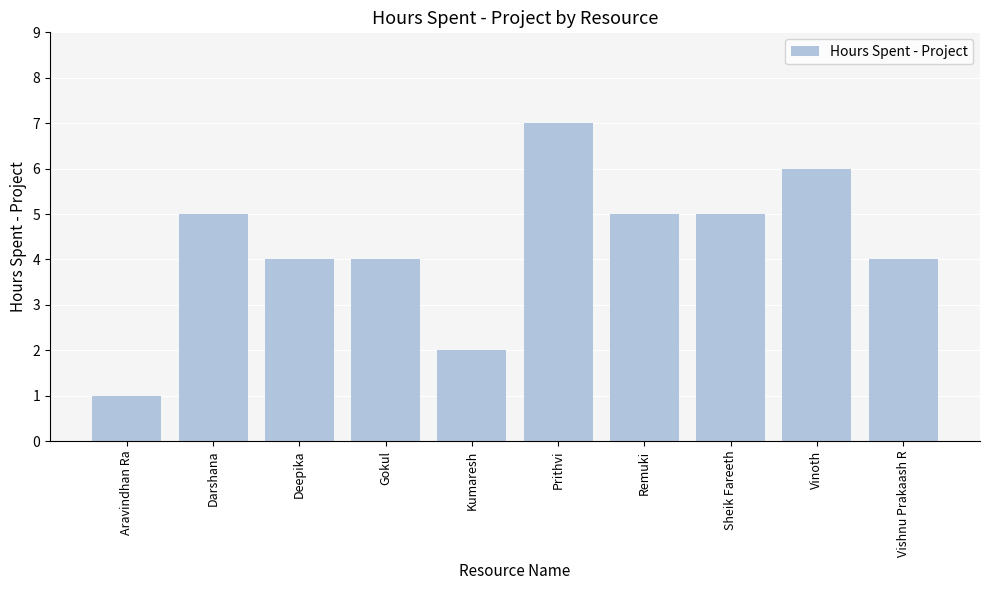

What is the difference between the maximum and second lowest values?

5